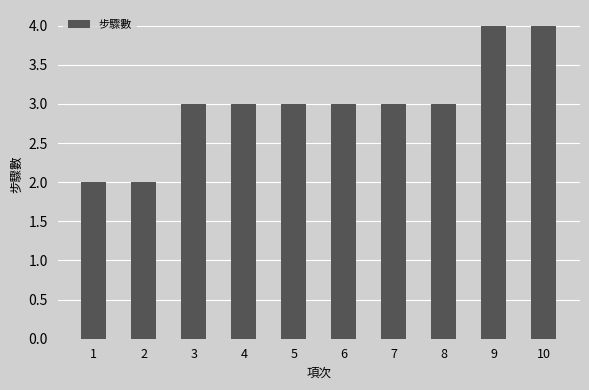

Count the number of categories in the chart.

10